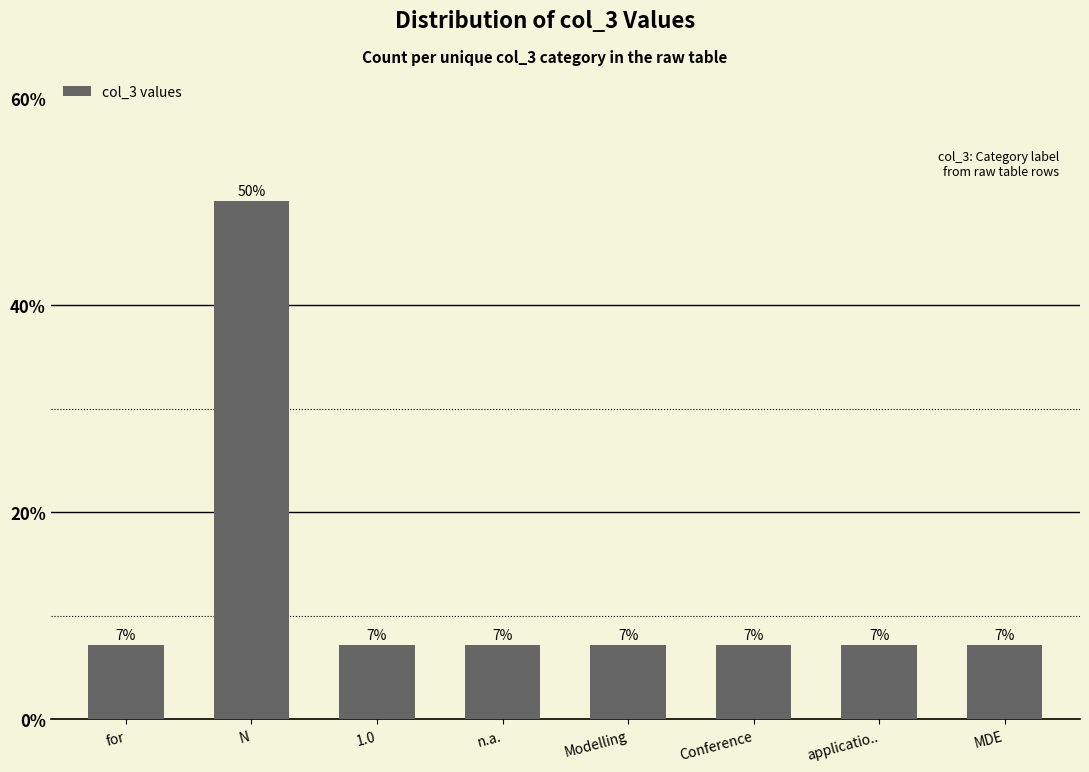

How many bars are there in total?

8